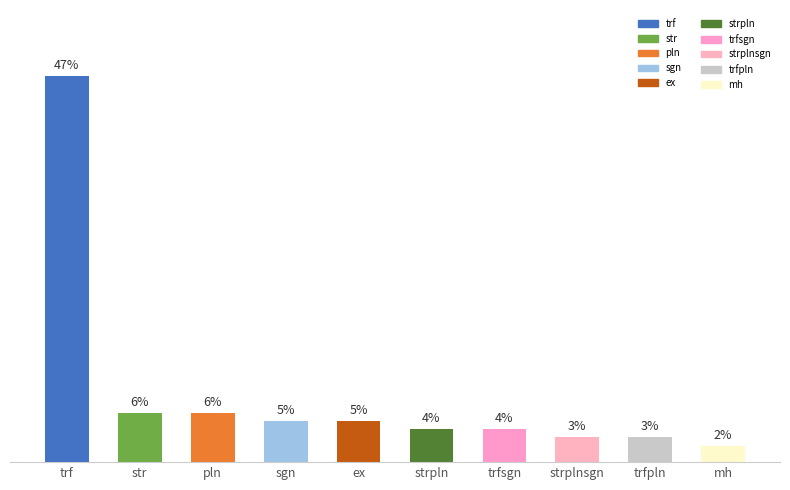

Between sgn and strpln, which is larger?

sgn